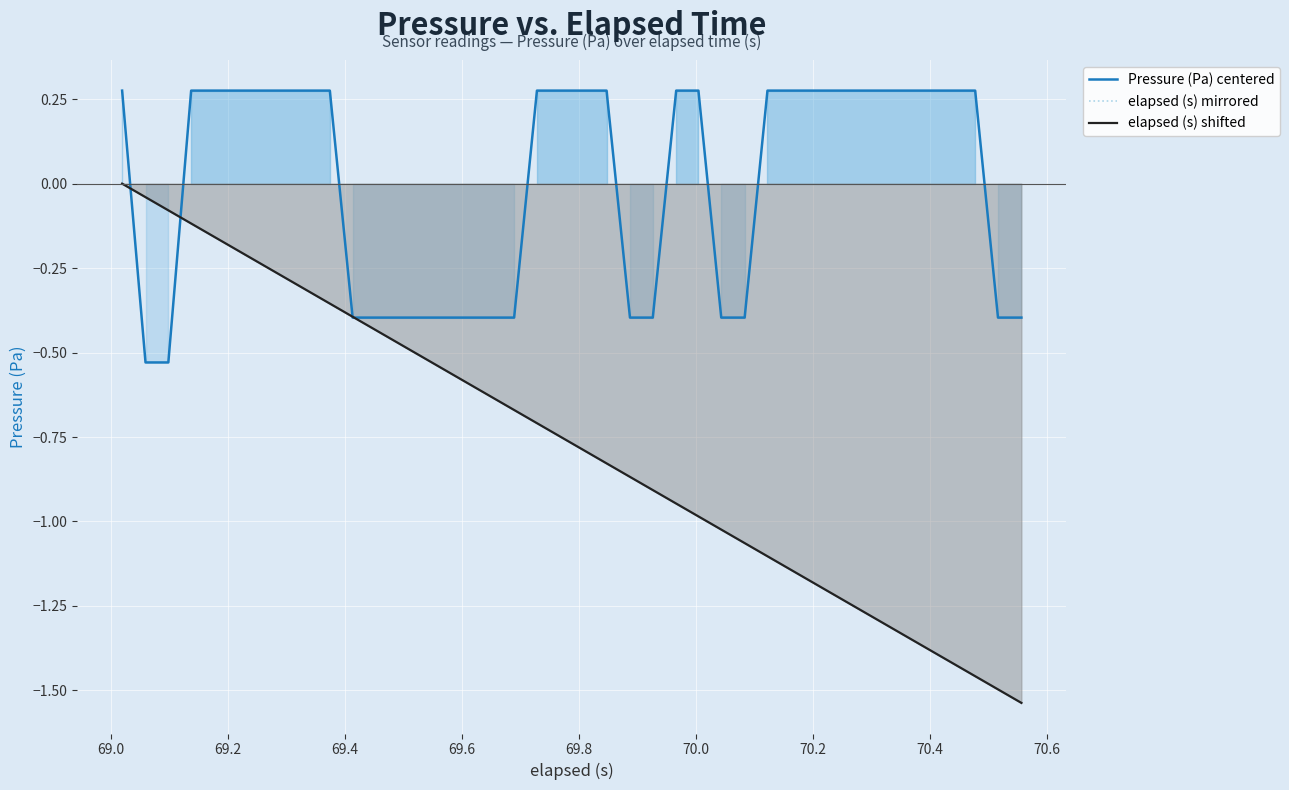

True or false: elapsed (s) mirrored and elapsed (s) shifted cross at least once.

False